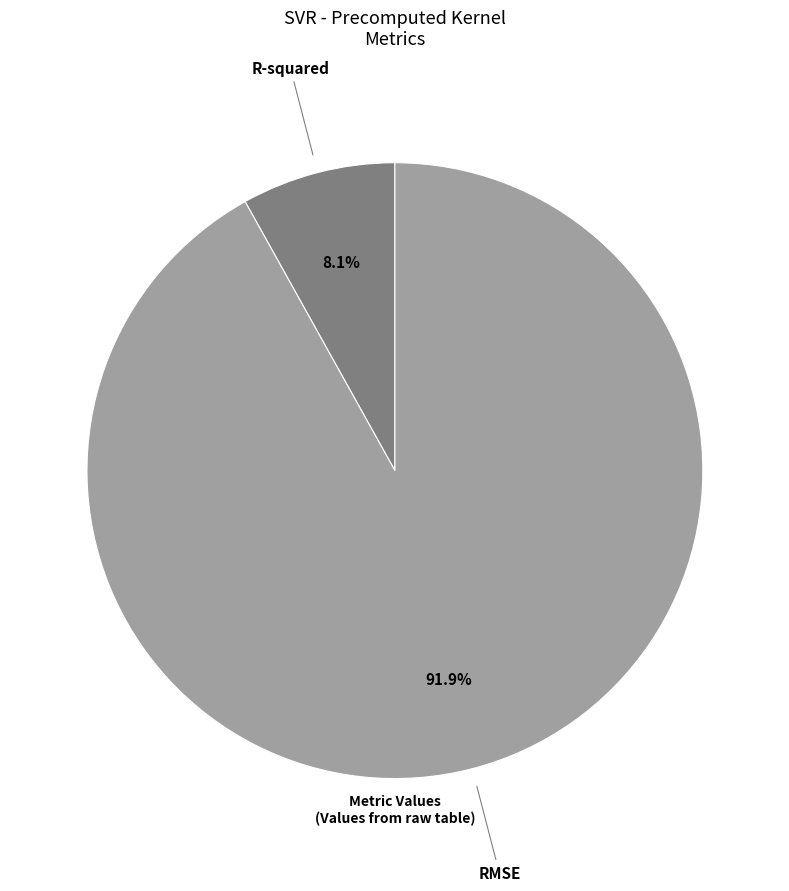

Does any single category account for the majority?

Yes